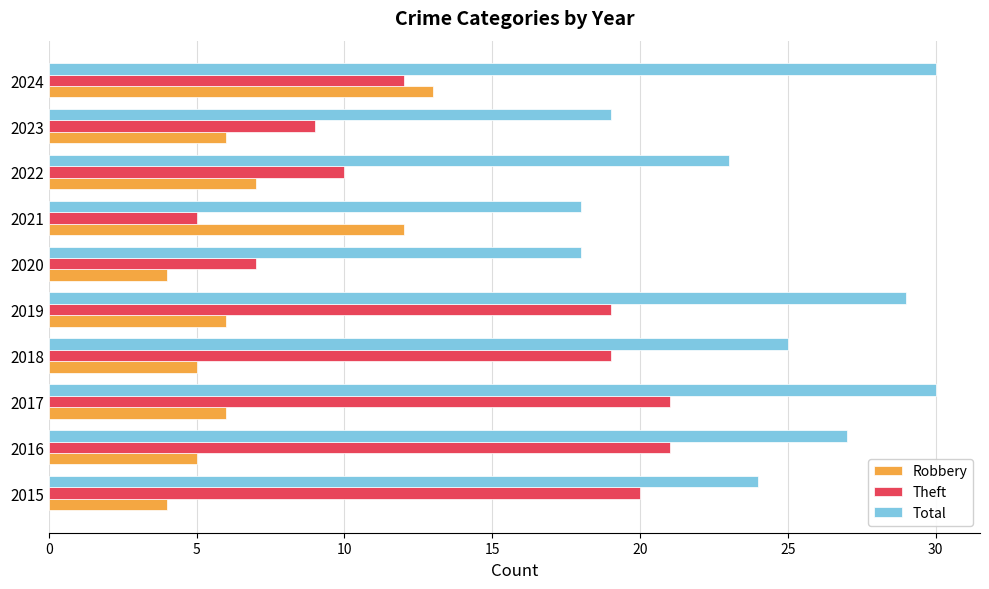

What are all the series names shown in the legend?

Robbery, Theft, Total